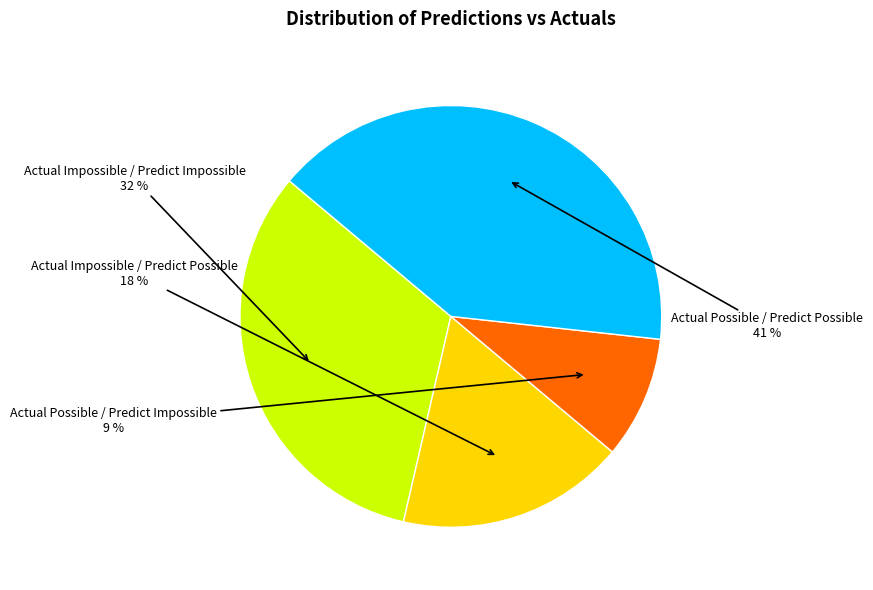

To the nearest percent, what is the average slice percentage?

25%